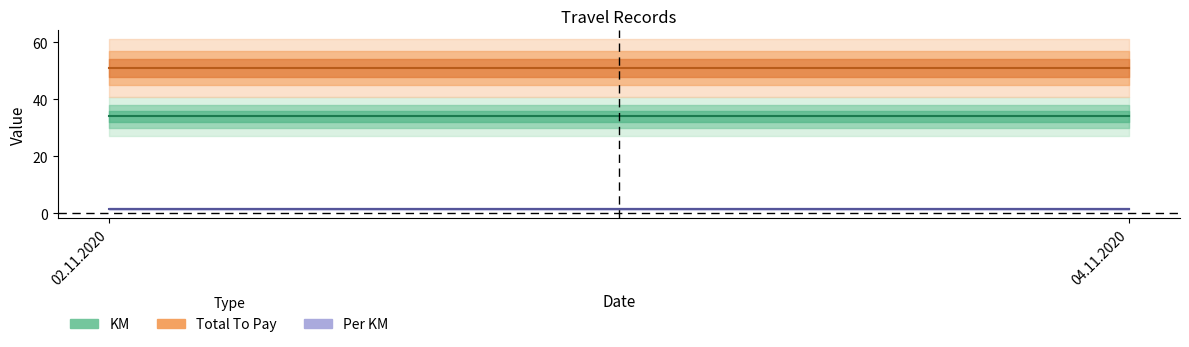

Is it true that Total To Pay equals 51.0 at 04.11.2020?

True